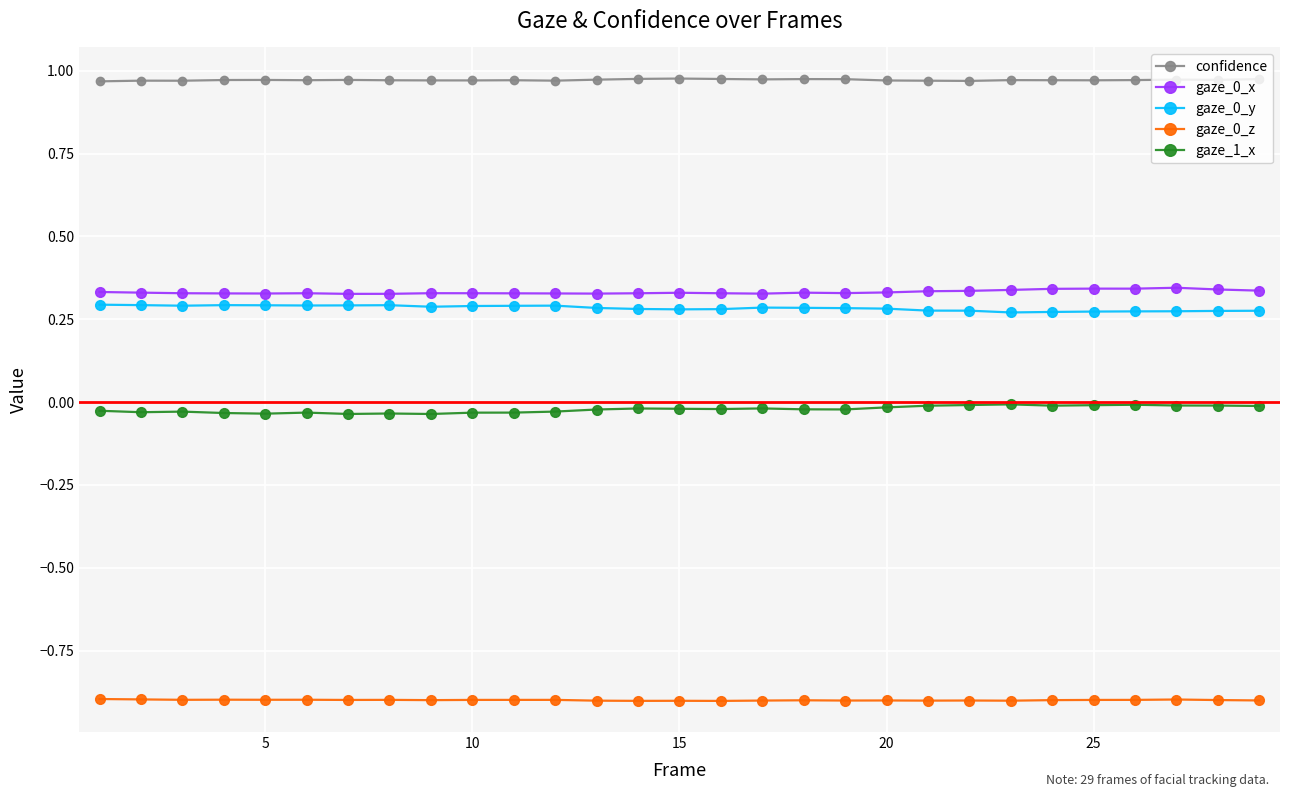

What is the smallest value displayed?

-0.9